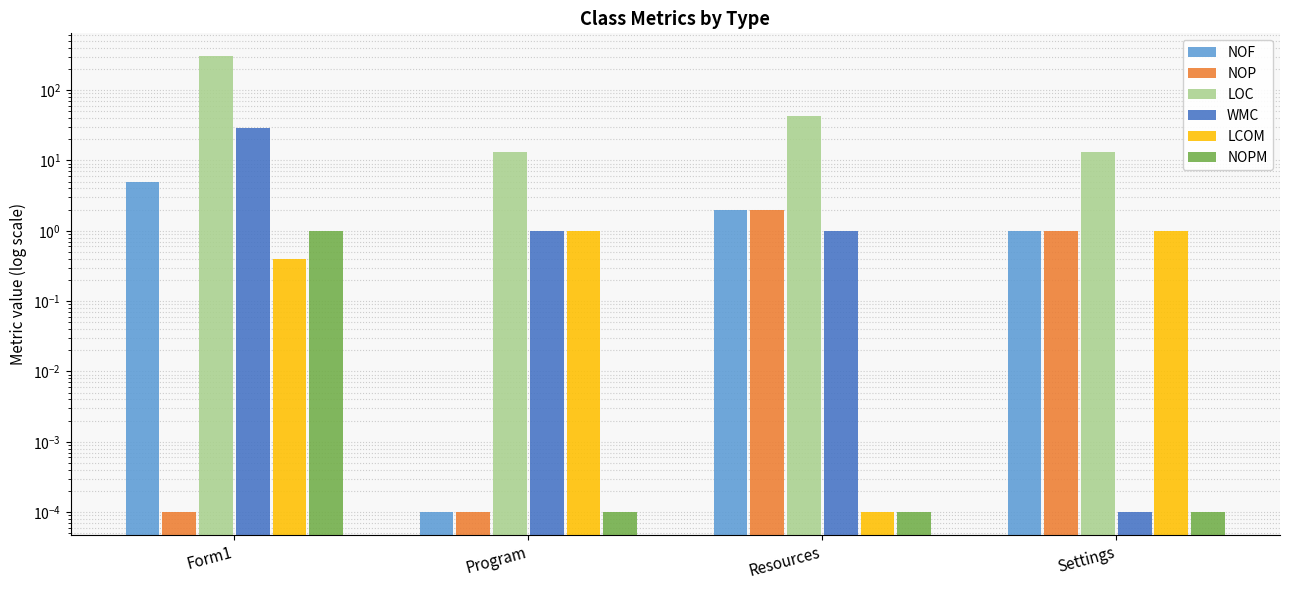

What is the greatest value displayed?

304.0